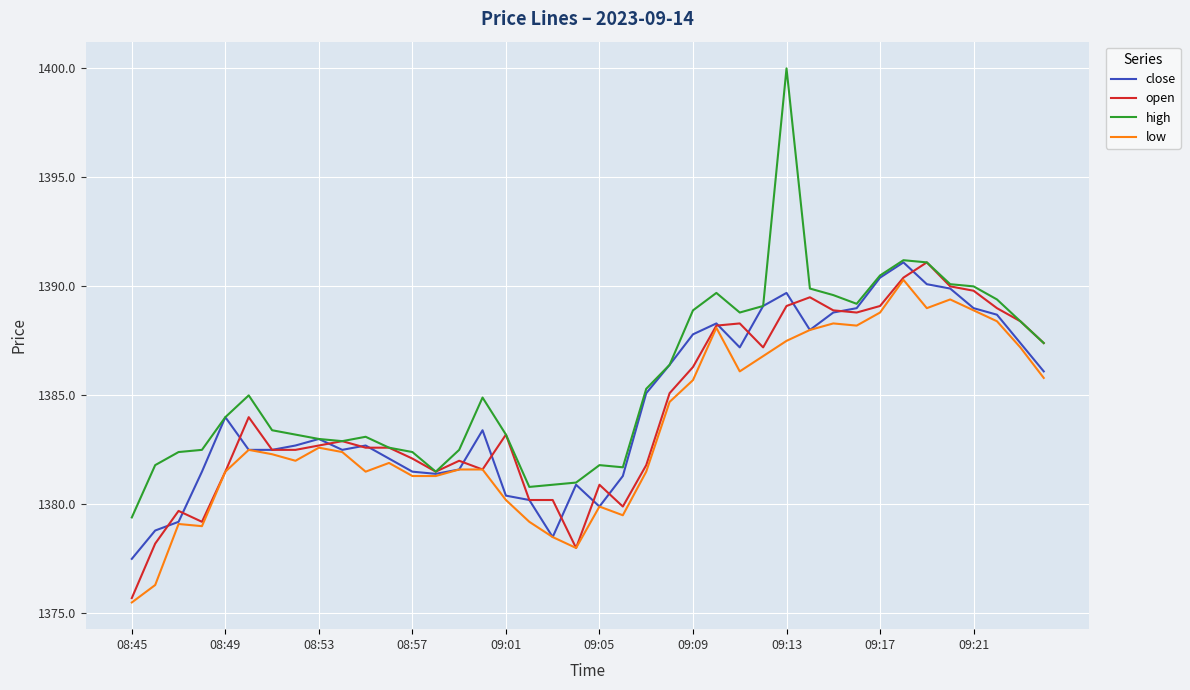

Which series has the largest total across all categories?

high